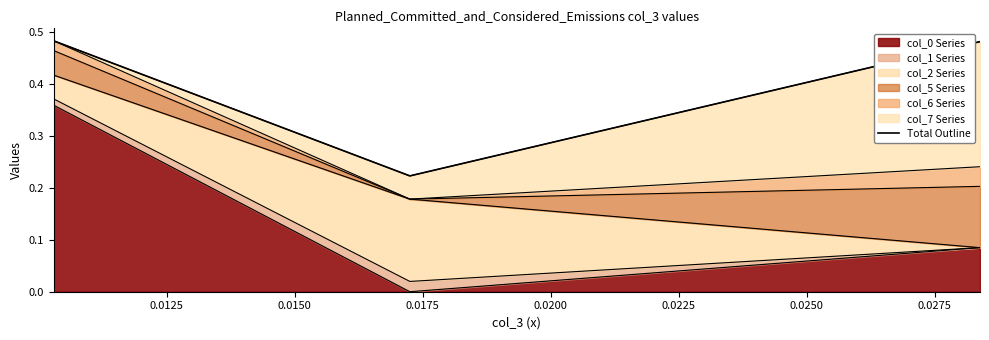

How many lines are shown in the chart?

1